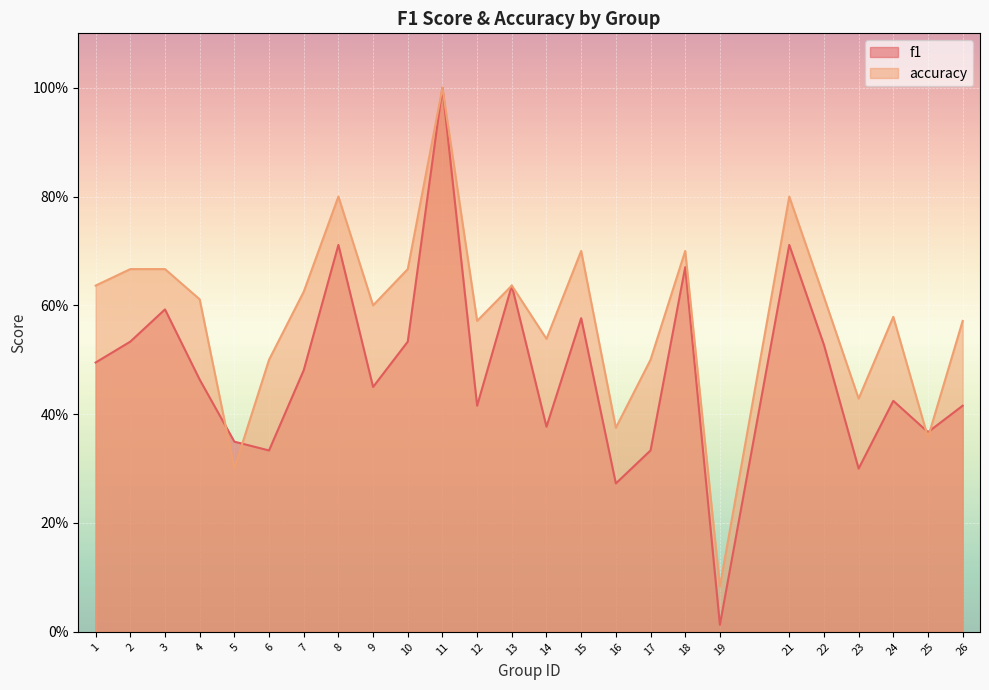

Reading left to right, extract all data points from this chart.

f1: 1=0.5	2=0.5	3=0.6	4=0.5	5=0.3	6=0.3	7=0.5	8=0.7	9=0.5	10=0.5	11=1.0	12=0.4	13=0.6	14=0.4	15=0.6	16=0.3	17=0.3	18=0.7	19=0.0	21=0.7	22=0.5	23=0.3	24=0.4	25=0.4	26=0.4
accuracy: 1=0.6	2=0.7	3=0.7	4=0.6	5=0.3	6=0.5	7=0.6	8=0.8	9=0.6	10=0.7	11=1.0	12=0.6	13=0.6	14=0.5	15=0.7	16=0.4	17=0.5	18=0.7	19=0.1	21=0.8	22=0.6	23=0.4	24=0.6	25=0.4	26=0.6